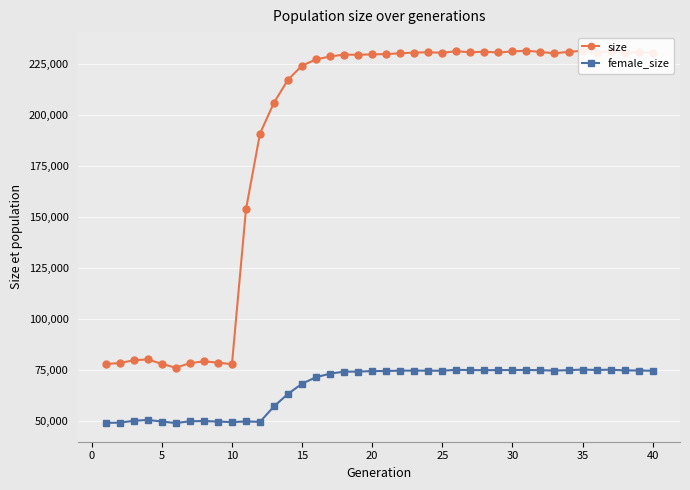

Which series has the largest total across all categories?

size